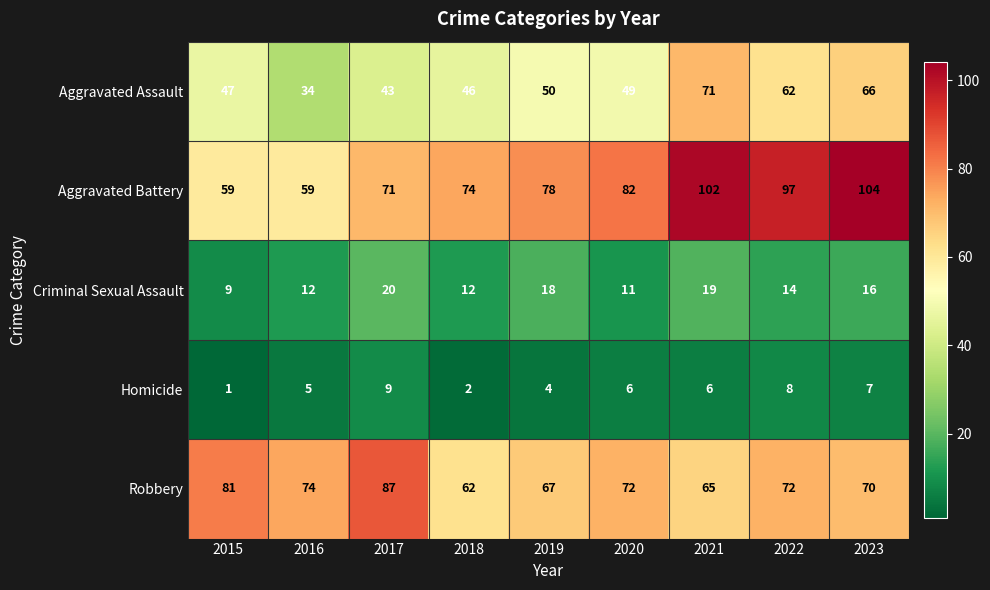

How many distinct data groups are displayed?

5